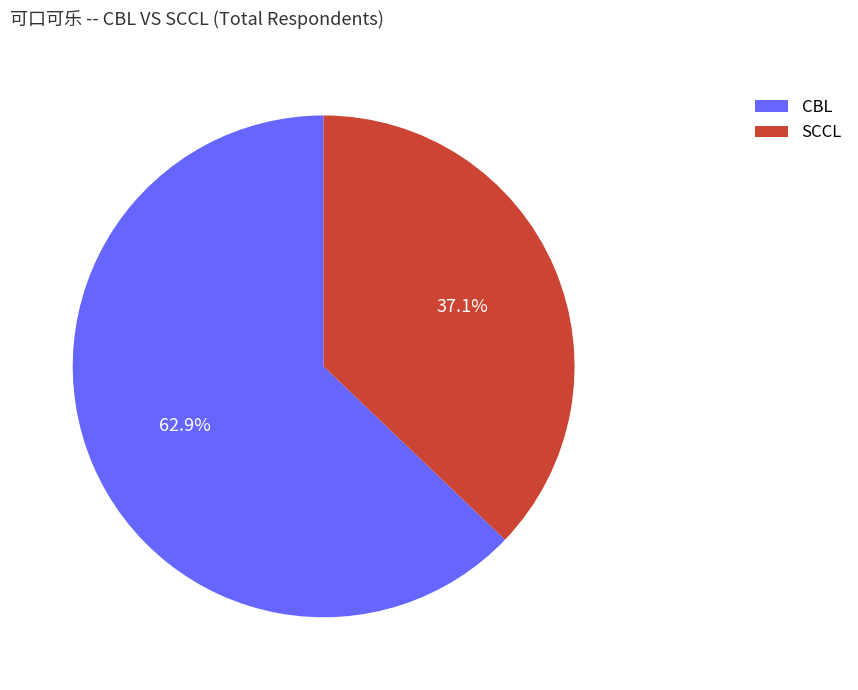

What percentage is the CBL slice, to the nearest percent?

63%